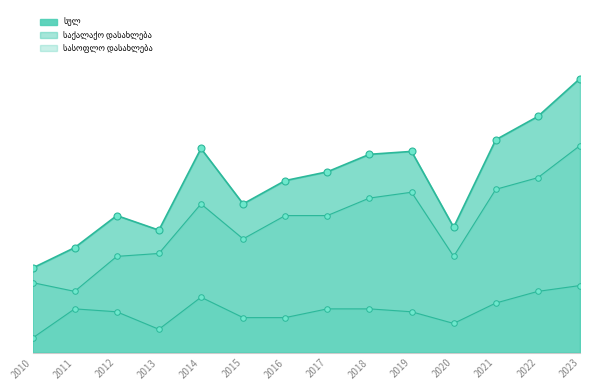

How many data points in საქალაქო დასახლება markers are less than 15?

7